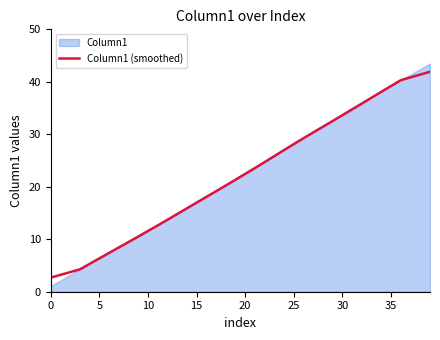

Reading left to right, extract all data points from this chart.

2.7	3.2	3.7	4.3	5.3	6.3	7.4	8.4	9.5	10.5	11.6	12.6	13.7	14.8	15.9	17.0	18.1	19.1	20.2	21.3	22.5	23.6	24.7	25.9	27.0	28.1	29.3	30.4	31.5	32.5	33.7	34.8	35.9	37.0	38.1	39.2	40.3	40.8	41.4	41.9